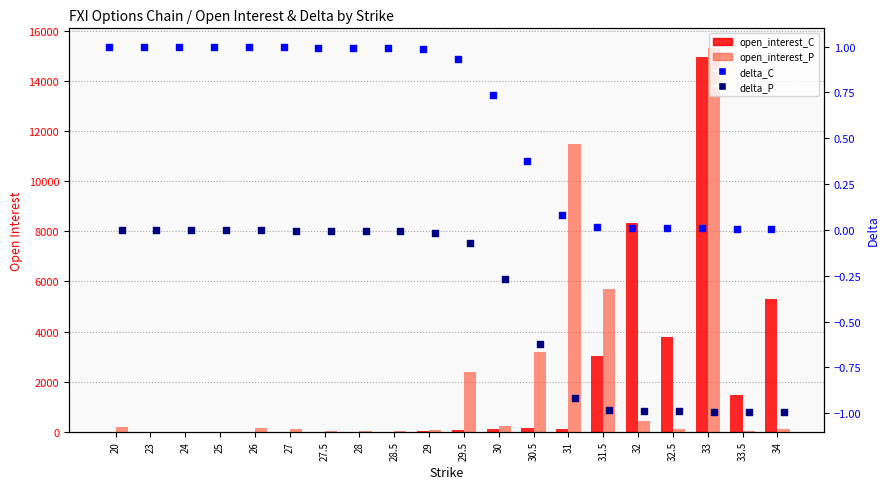

Which series has the largest total across all categories?

open_interest_P